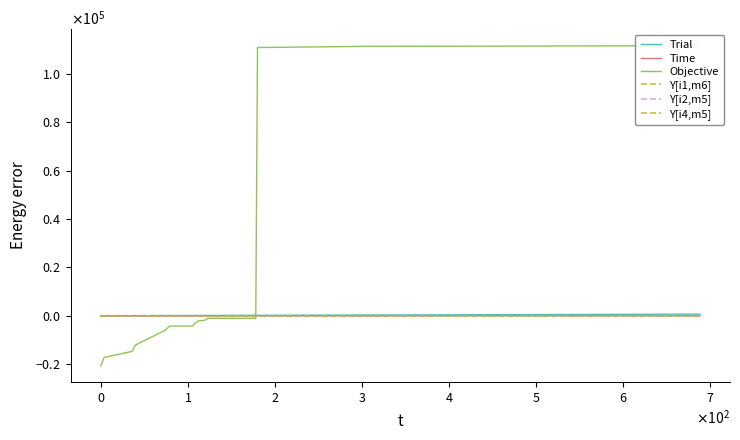

What are all the series names shown in the legend?

Trial, Time, Objective, Y[i1,m6], Y[i2,m5], Y[i4,m5]